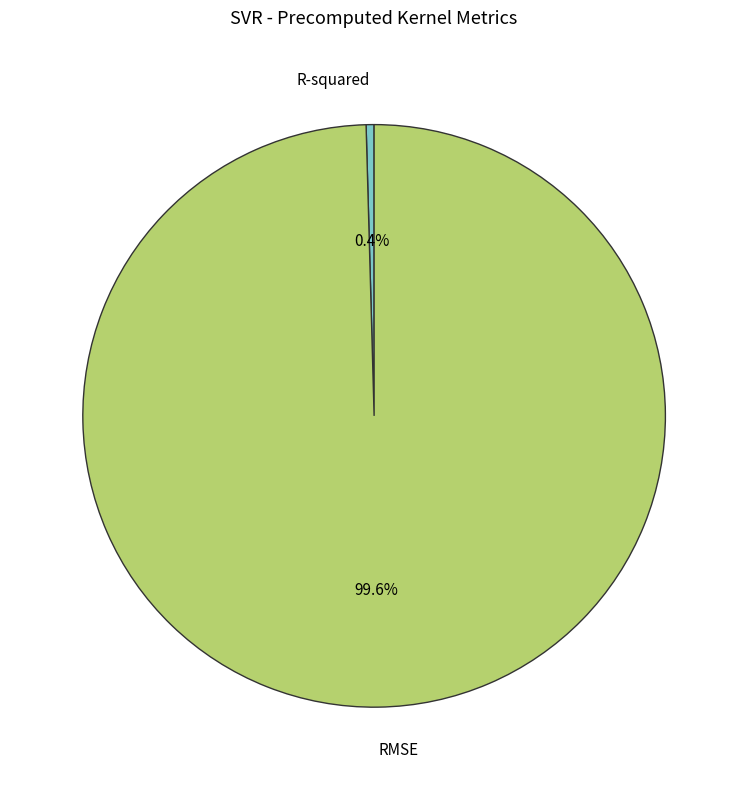

What is the majority slice?

RMSE